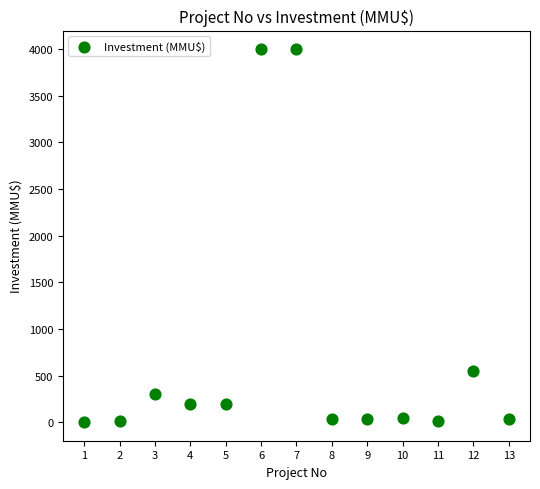

What is the range of Y values (max minus min)?

3996.8